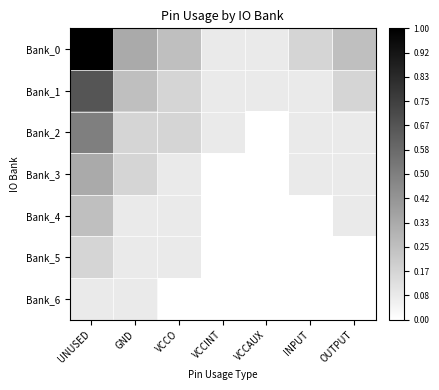

At INPUT, list the series in order from largest to smallest.

Bank_0, Bank_1, Bank_2, Bank_3, Bank_4, Bank_5, Bank_6